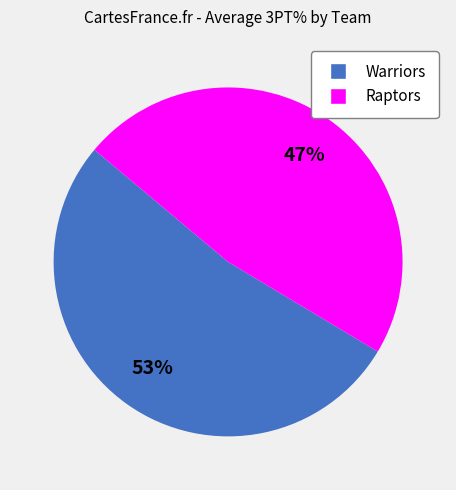

Combined, do Warriors and Raptors account for over 50%?

Yes